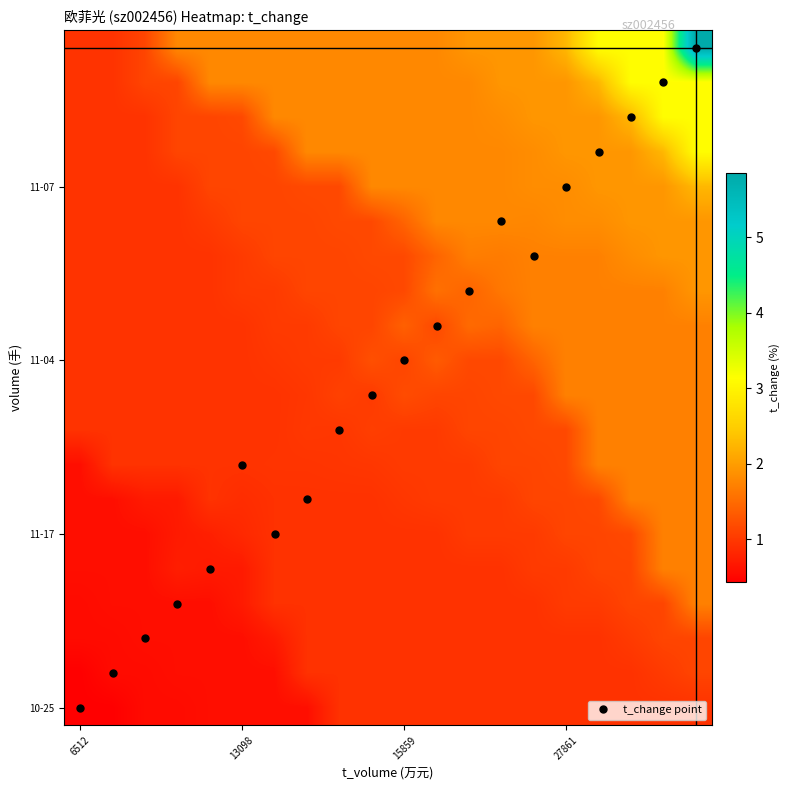

Count the number of data series in this chart.

20